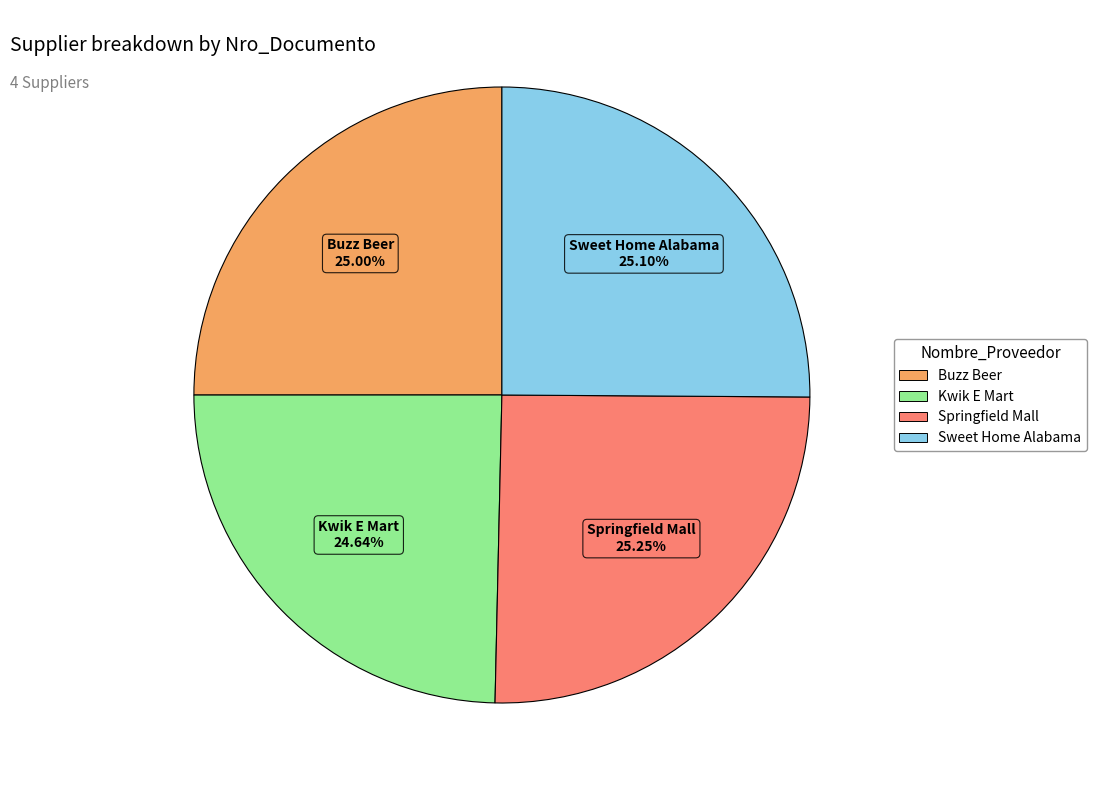

To the nearest percent, what is the combined percentage of Springfield Mall and Buzz Beer?

50%